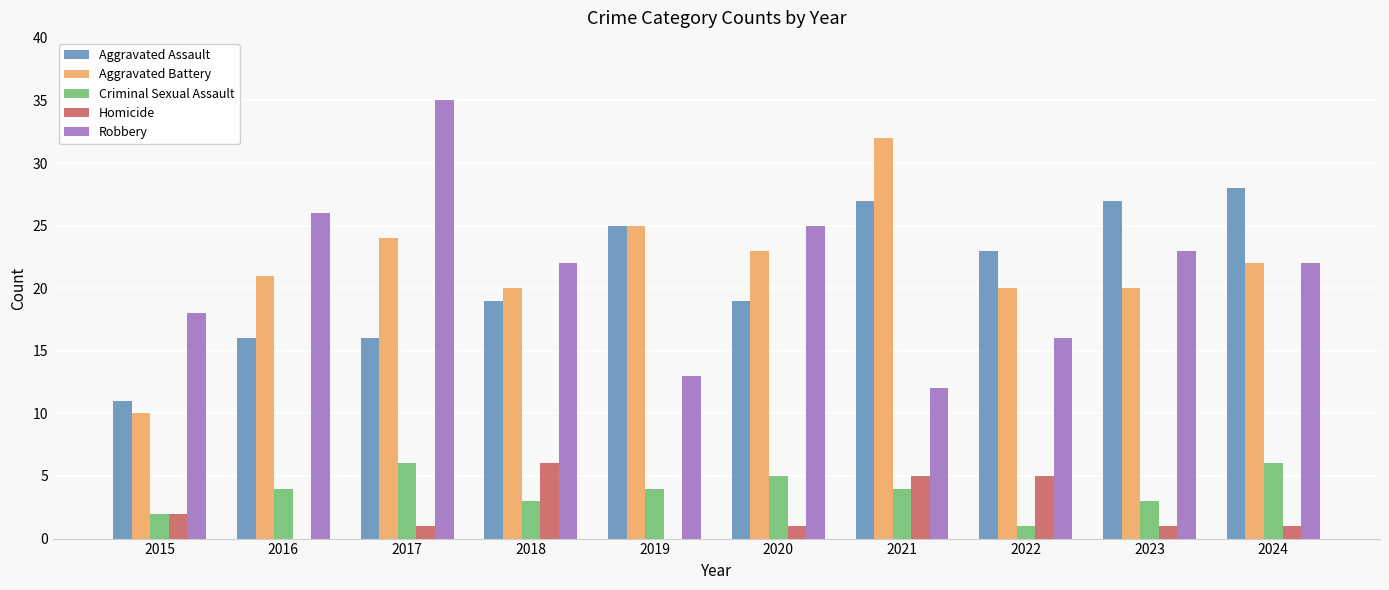

Which series has the largest total across all categories?

Aggravated Battery